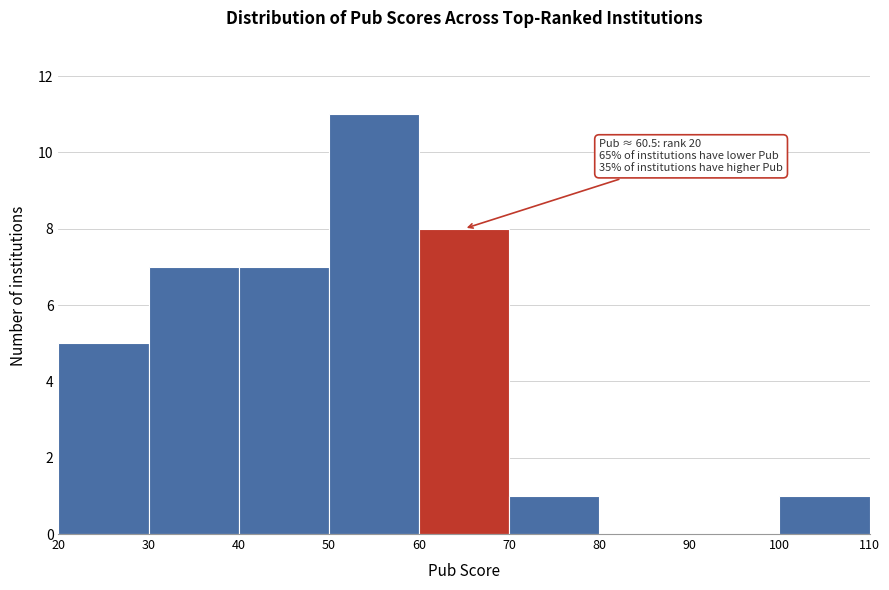

Which range on the x-axis has the tallest bar?

50 to 60